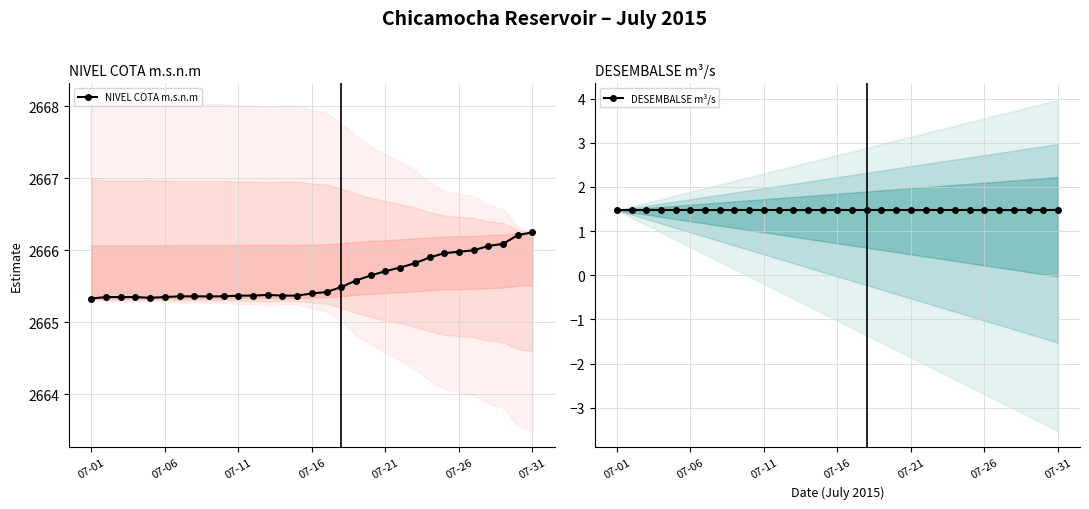

Is it true that NIVEL COTA m.s.n.m equals 1031.2 at 07-26?

False